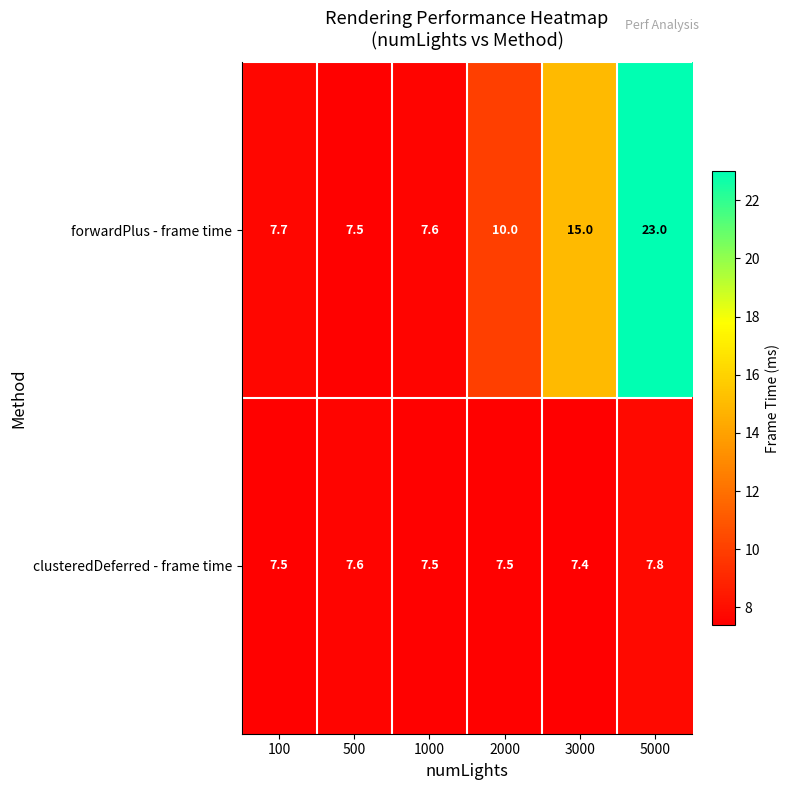

Rank the series at 3000 from highest to lowest value.

forwardPlus - frame time, clusteredDeferred - frame time